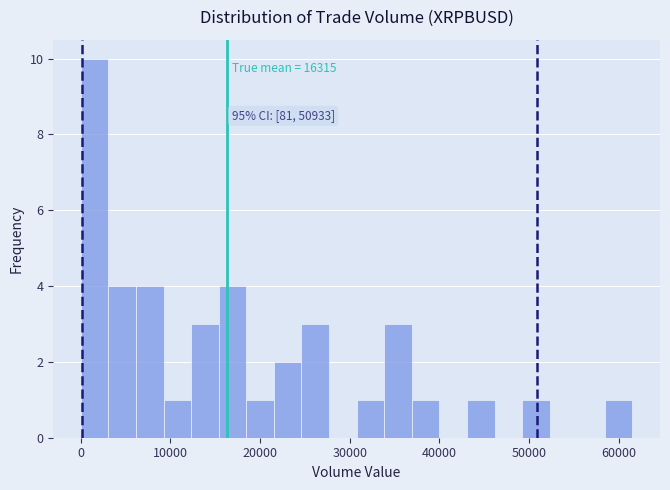

Read against the x-axis, roughly where is the centre of the tallest bar?

2000